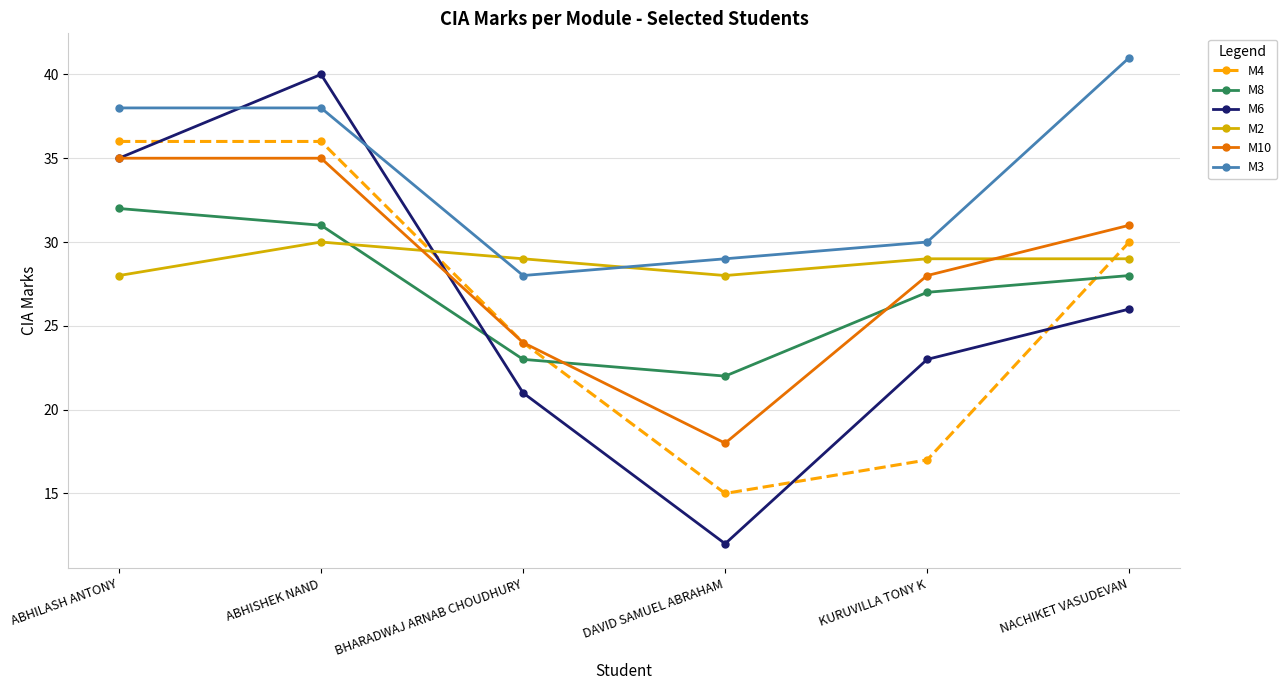

What is the difference between the highest and lowest values at KURUVILLA TONY K?

13